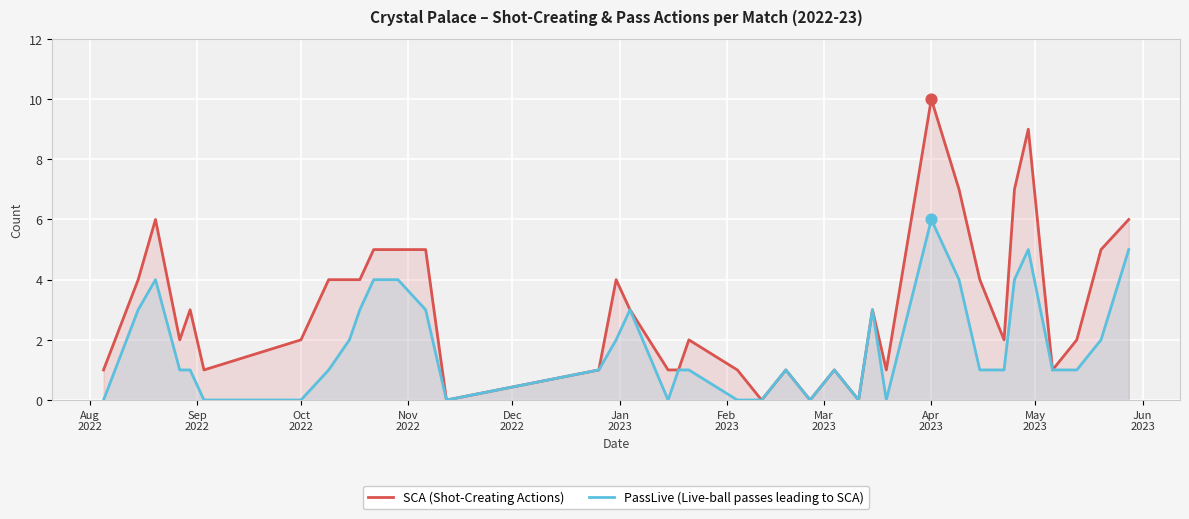

Which series contains the lowest Y value?

SCA (Shot-Creating Actions)